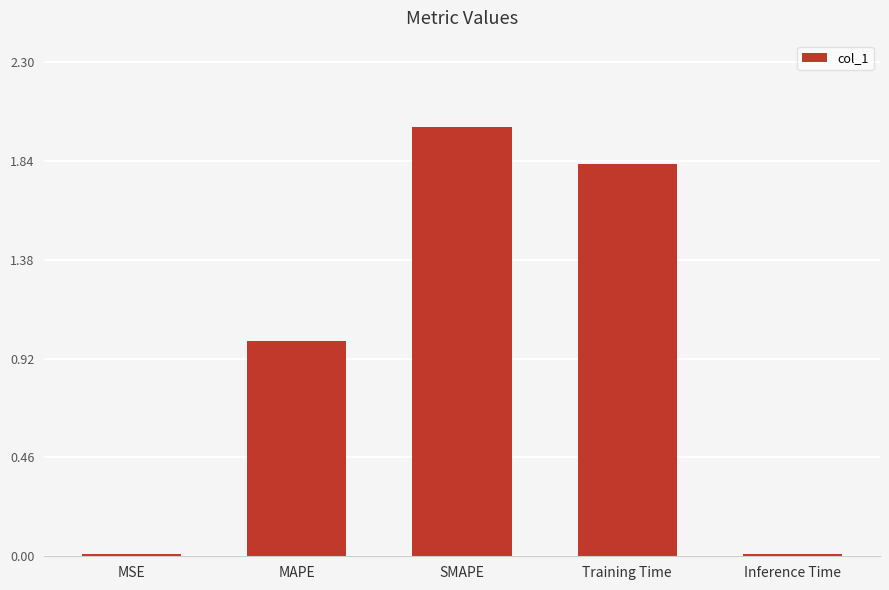

What is the label of the 2nd bar from the left?

MAPE